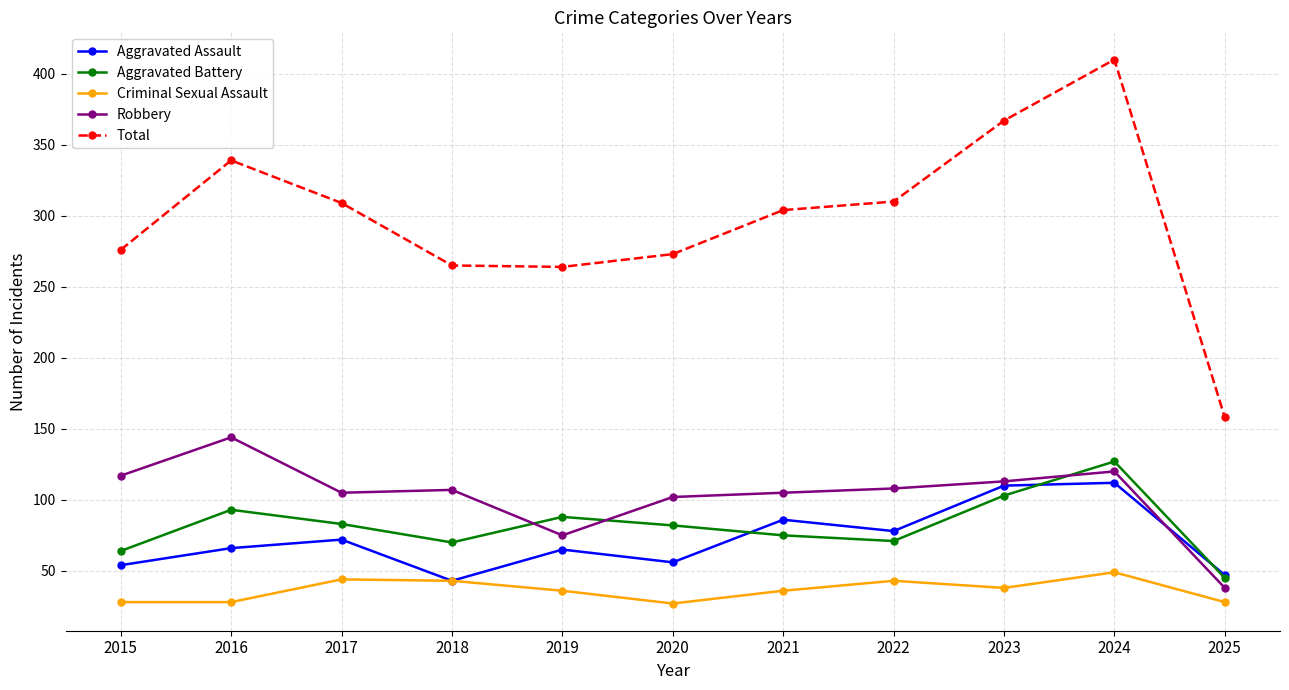

Which series has the largest total across all categories?

Total